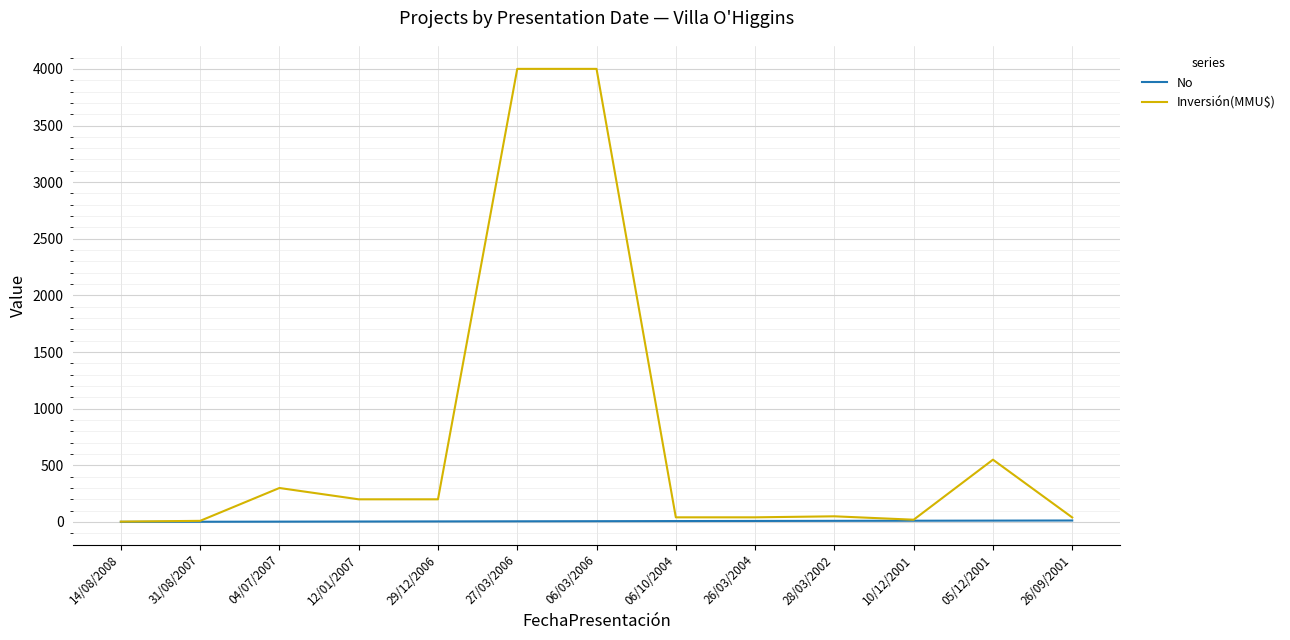

What are all the series names shown in the legend?

No, Inversión(MMU$)